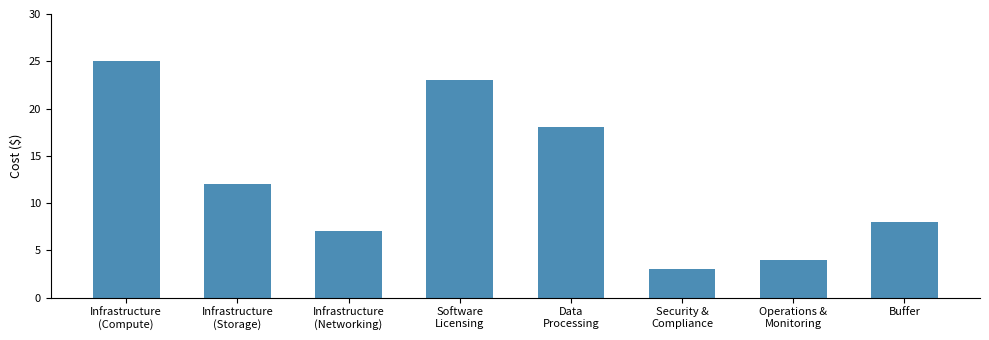

What is the value of the 5th bar from the left?

18